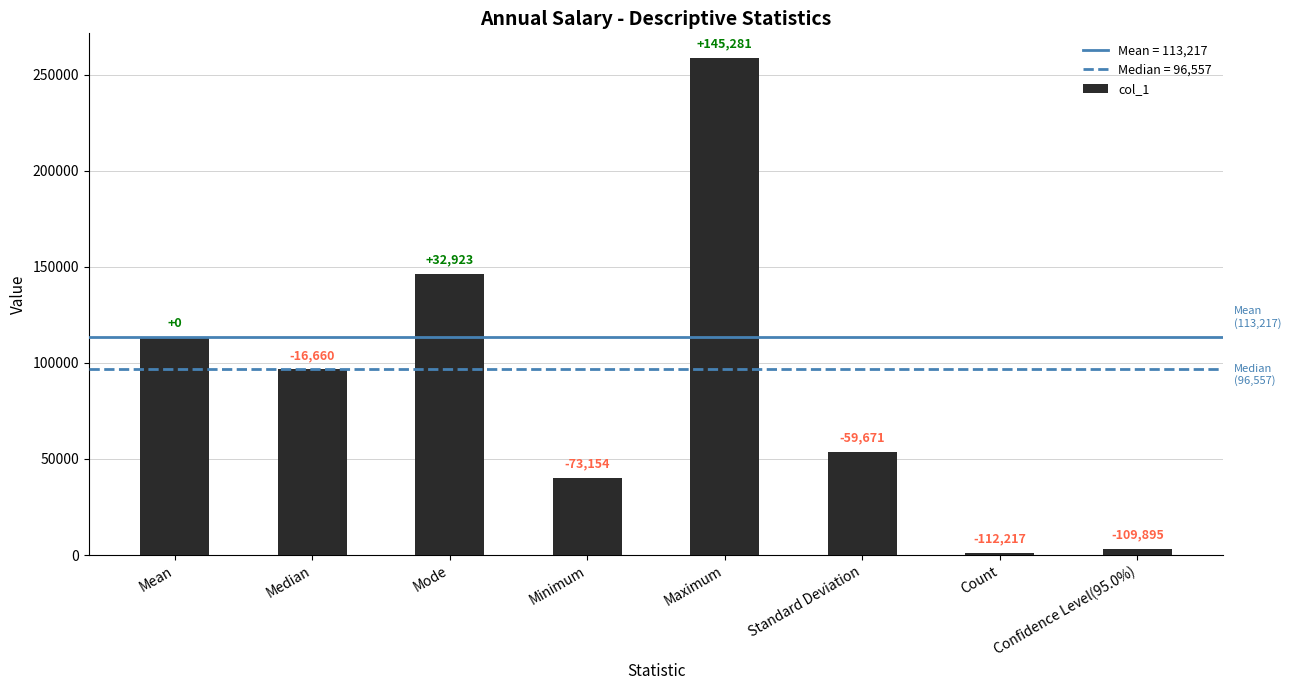

What is the difference between the maximum and second lowest values?

255175.2